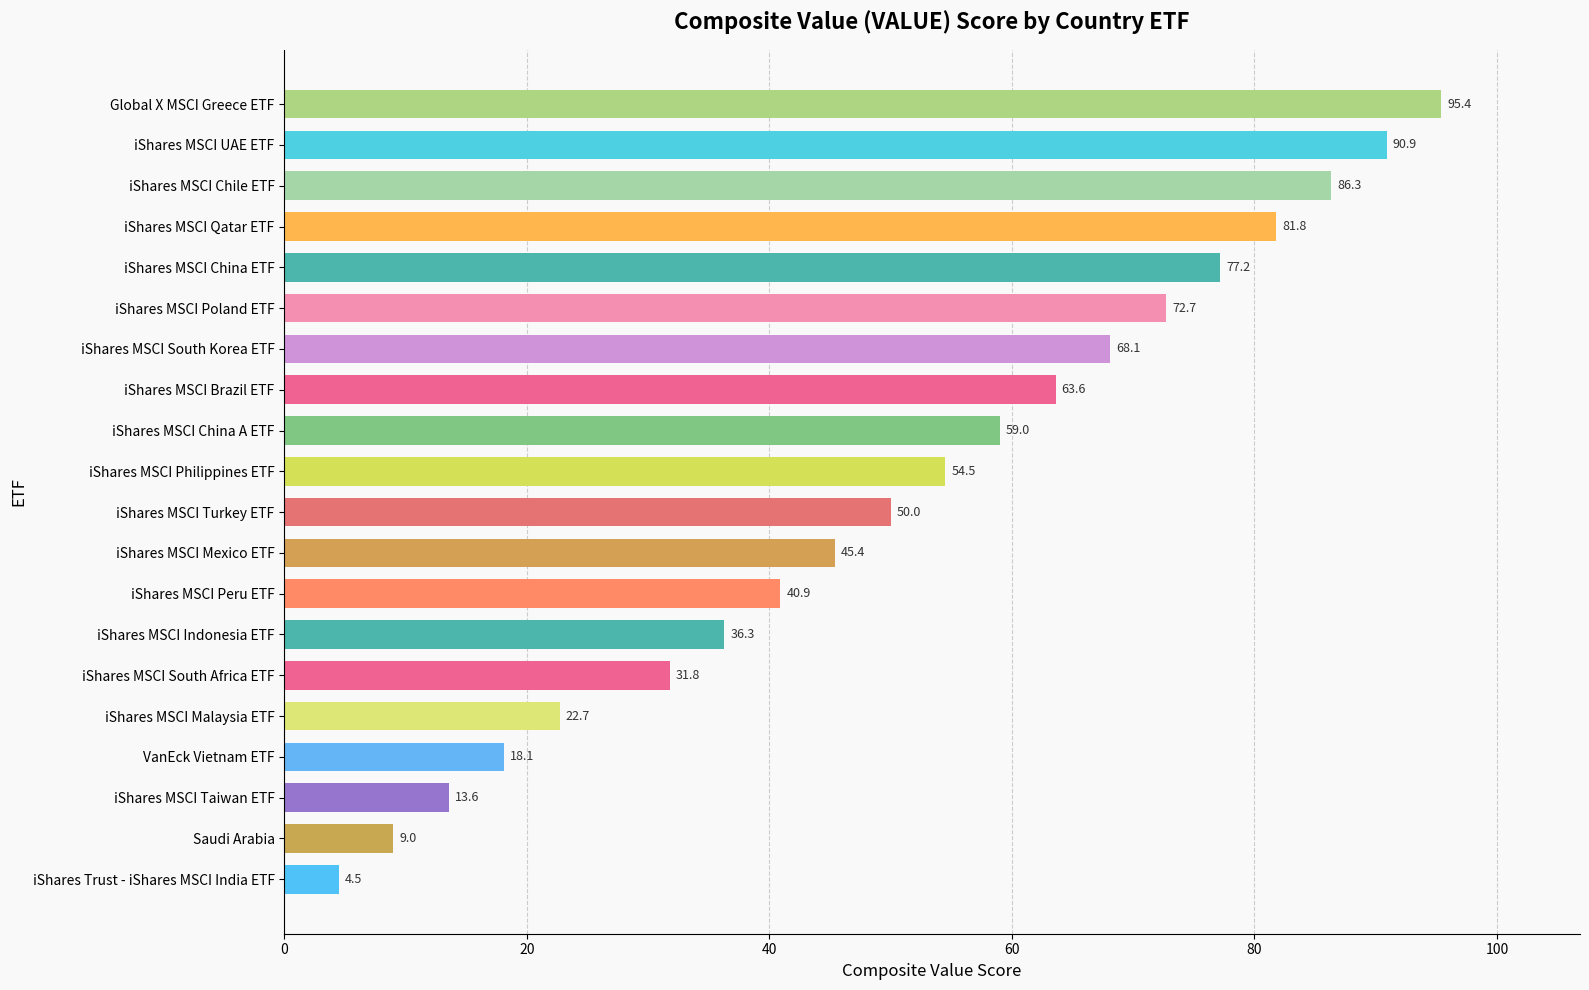

Read the value at iShares MSCI South Africa ETF.

31.8